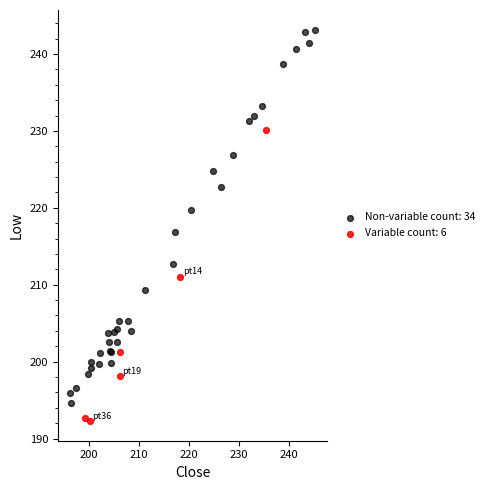

Which series contains the lowest Y value?

Variable count: 6